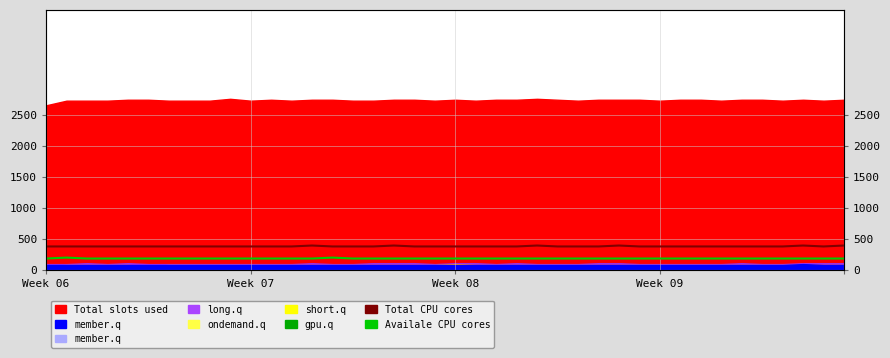

How many values in the Availale CPU cores series exceed 180?

2